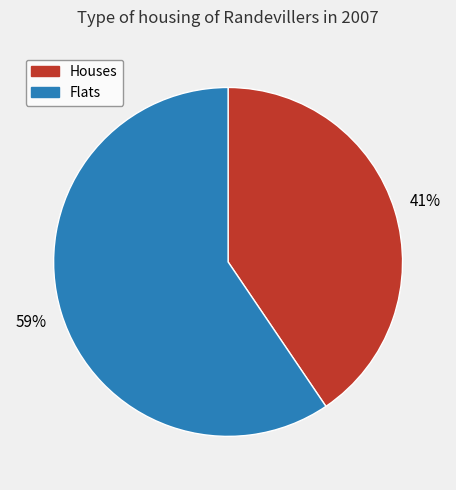

Is there any slice that represents more than half of the pie?

Yes